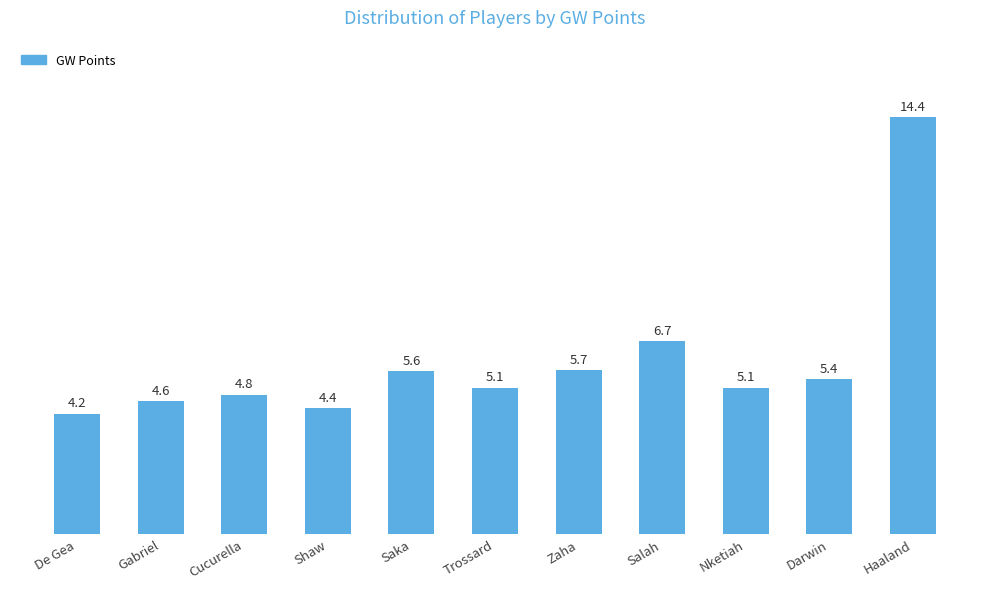

Reading right to left, extract all data points from this chart.

Haaland=14.4	Darwin=5.4	Nketiah=5.1	Salah=6.7	Zaha=5.7	Trossard=5.1	Saka=5.6	Shaw=4.4	Cucurella=4.8	Gabriel=4.6	De Gea=4.2